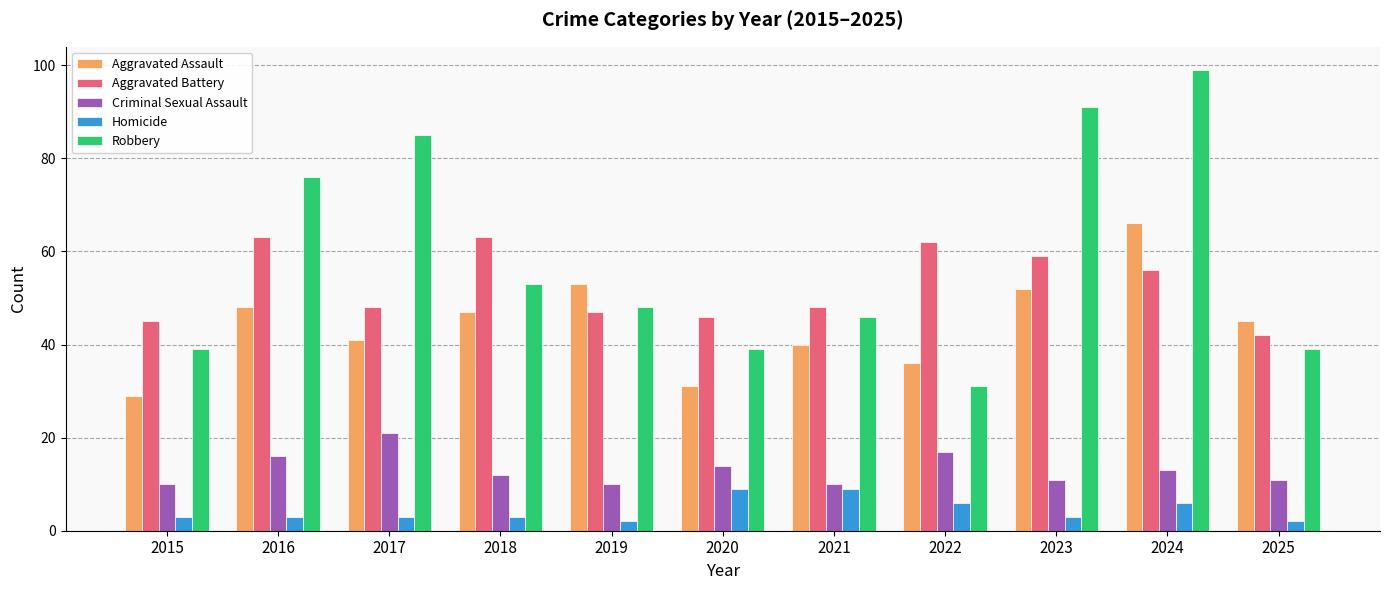

What are all the series names shown in the legend?

Aggravated Assault, Aggravated Battery, Criminal Sexual Assault, Homicide, Robbery